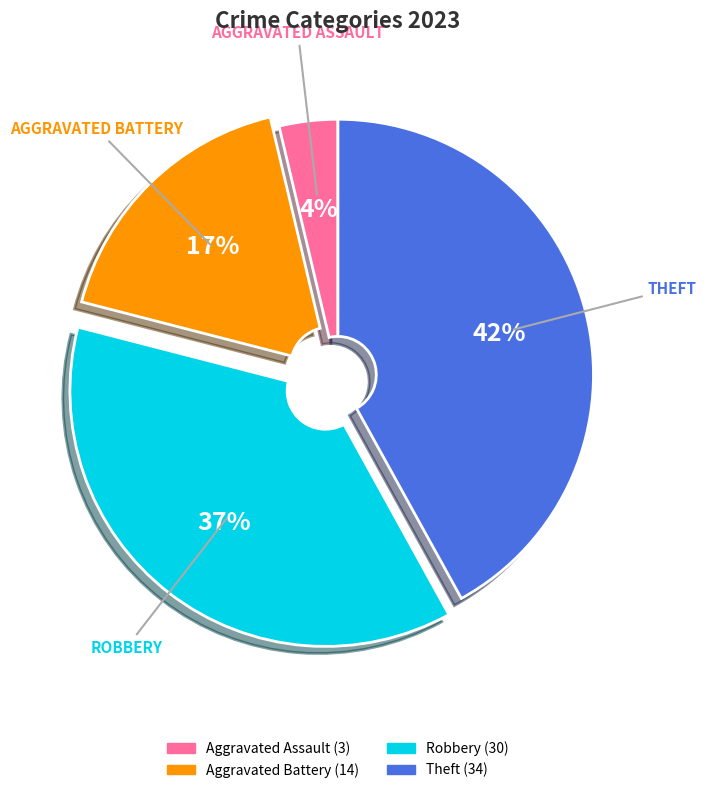

Is there any slice that represents more than half of the pie?

No